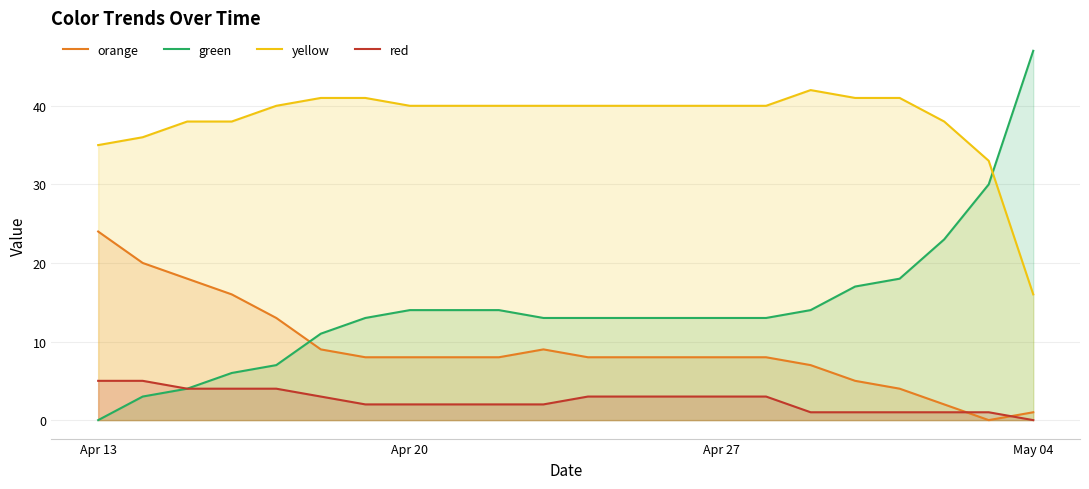

How many values in the red series are below 3?

11